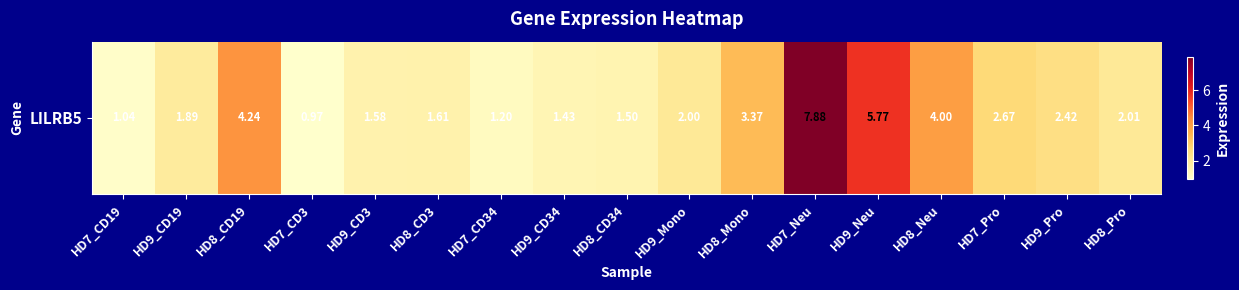

List the labels in order of value, smallest first.

HD7_CD3, HD7_CD19, HD7_CD34, HD9_CD34, HD8_CD34, HD9_CD3, HD8_CD3, HD9_CD19, HD9_Mono, HD8_Pro, HD9_Pro, HD7_Pro, HD8_Mono, HD8_Neu, HD8_CD19, HD9_Neu, HD7_Neu